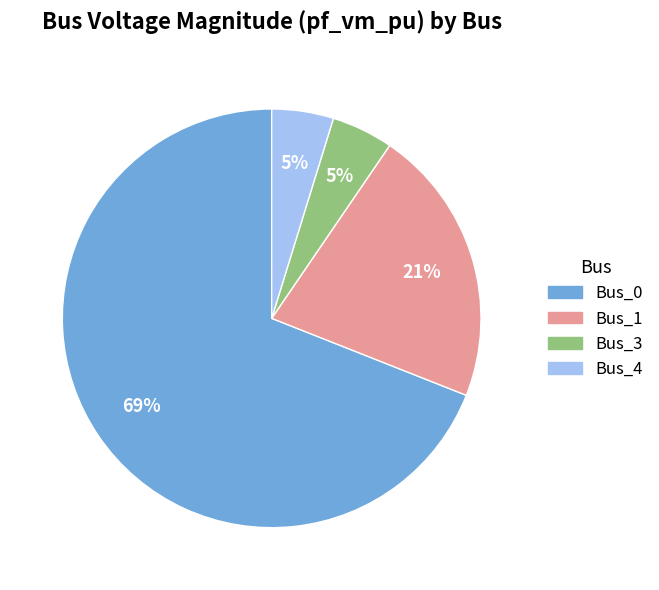

Combined, do Bus_1 and Bus_0 account for over 50%?

Yes